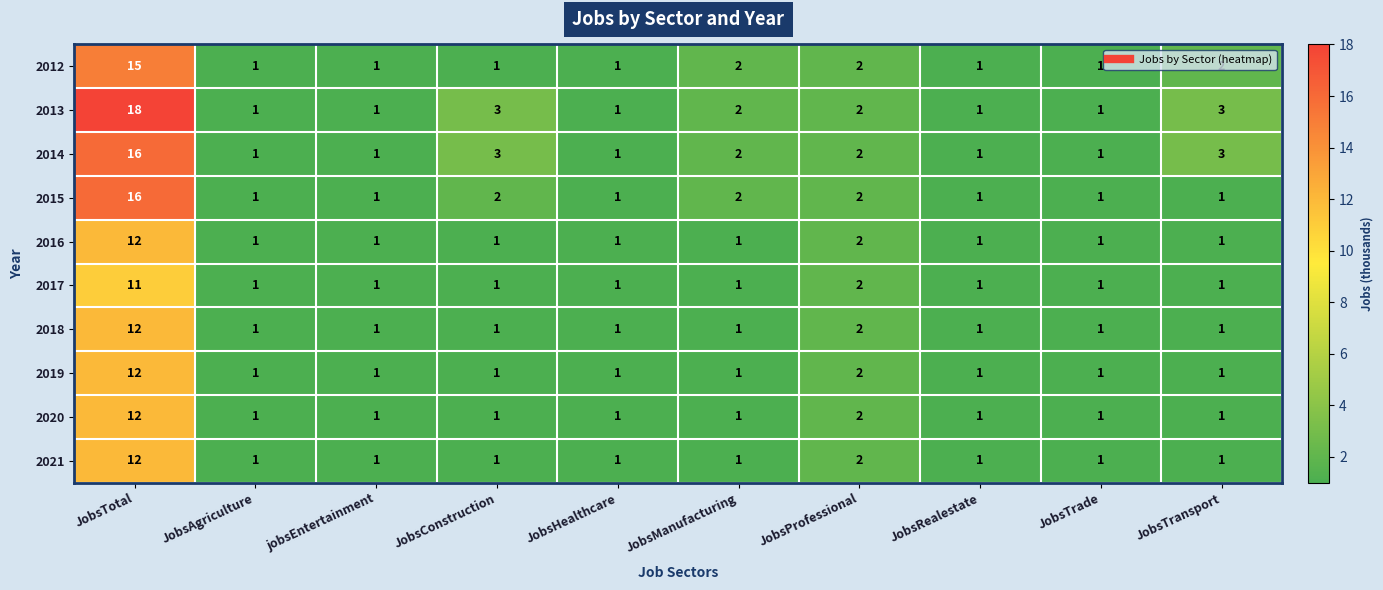

True or false: 2014 has a value of 2 at JobsManufacturing.

True